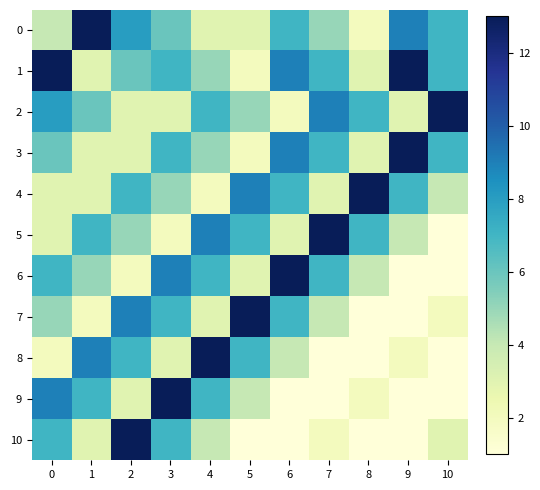

Between 2 and 3, which series saw the biggest shift?

9